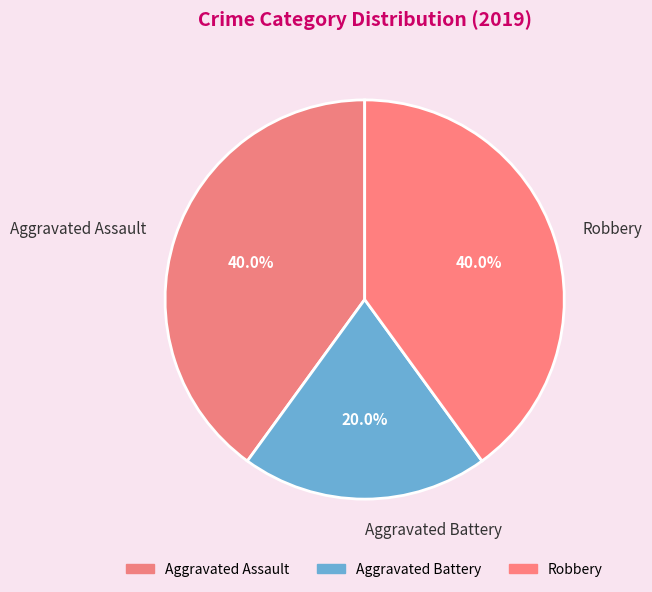

Which category has the smallest portion of the pie?

Aggravated Battery